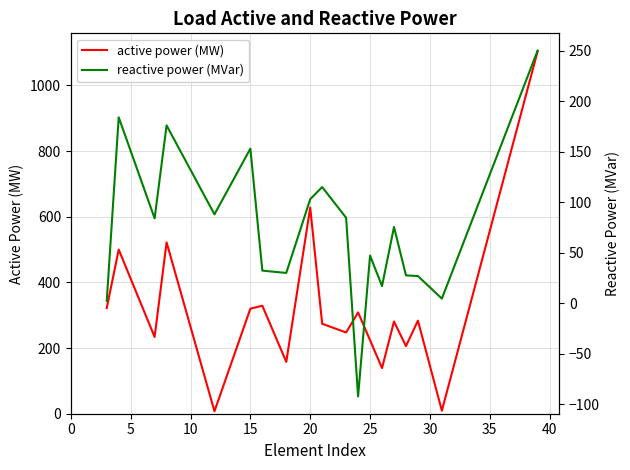

How many interior local valleys does the reactive power (MVar) series have?

6